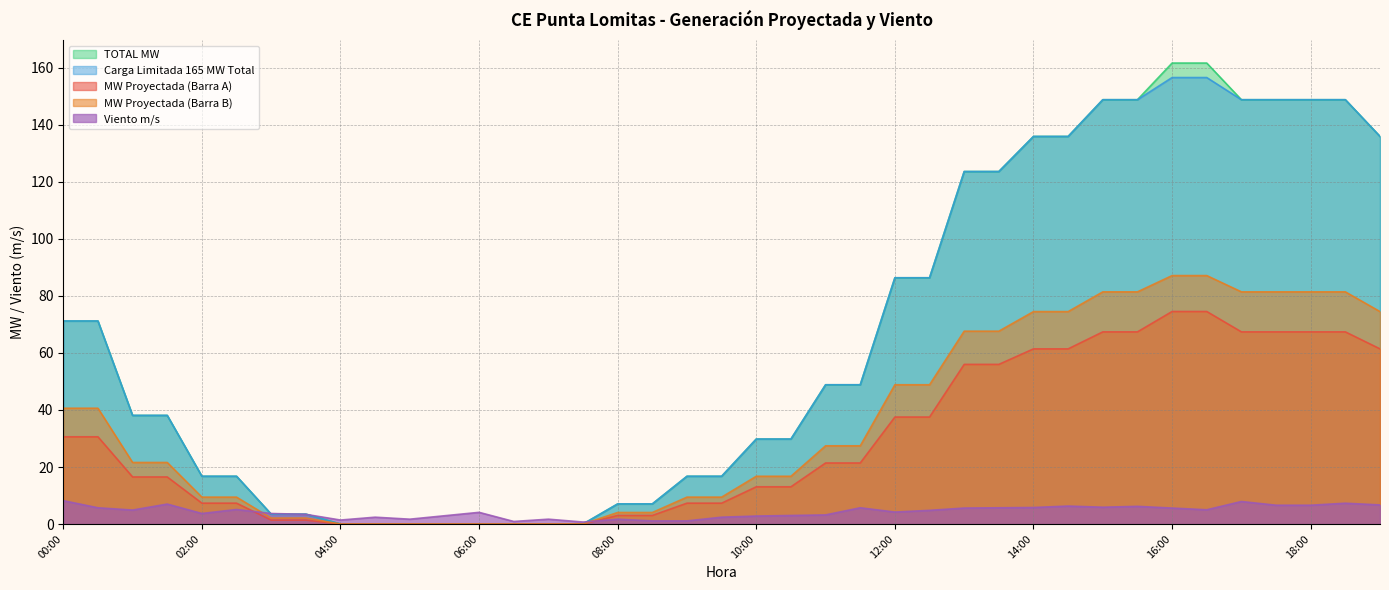

List the labels in order of Viento m/s value, smallest first.

07:30, 06:30, 08:30, 09:00, 04:00, 05:00, 07:00, 08:00, 04:30, 09:30, 10:00, 05:30, 10:30, 11:00, 03:30, 02:00, 03:00, 06:00, 12:00, 12:30, 01:00, 16:30, 02:30, 13:00, 16:00, 00:30, 11:30, 13:30, 14:00, 15:00, 15:30, 14:30, 17:30, 18:00, 19:00, 01:30, 18:30, 17:00, 00:00